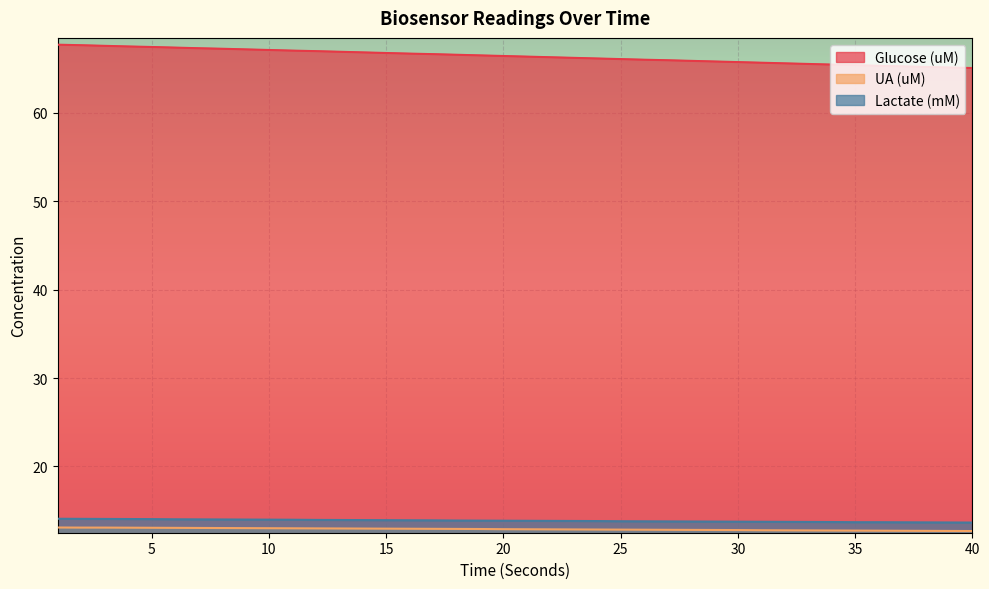

What is the spread (max minus min) of values at 5?

54.4